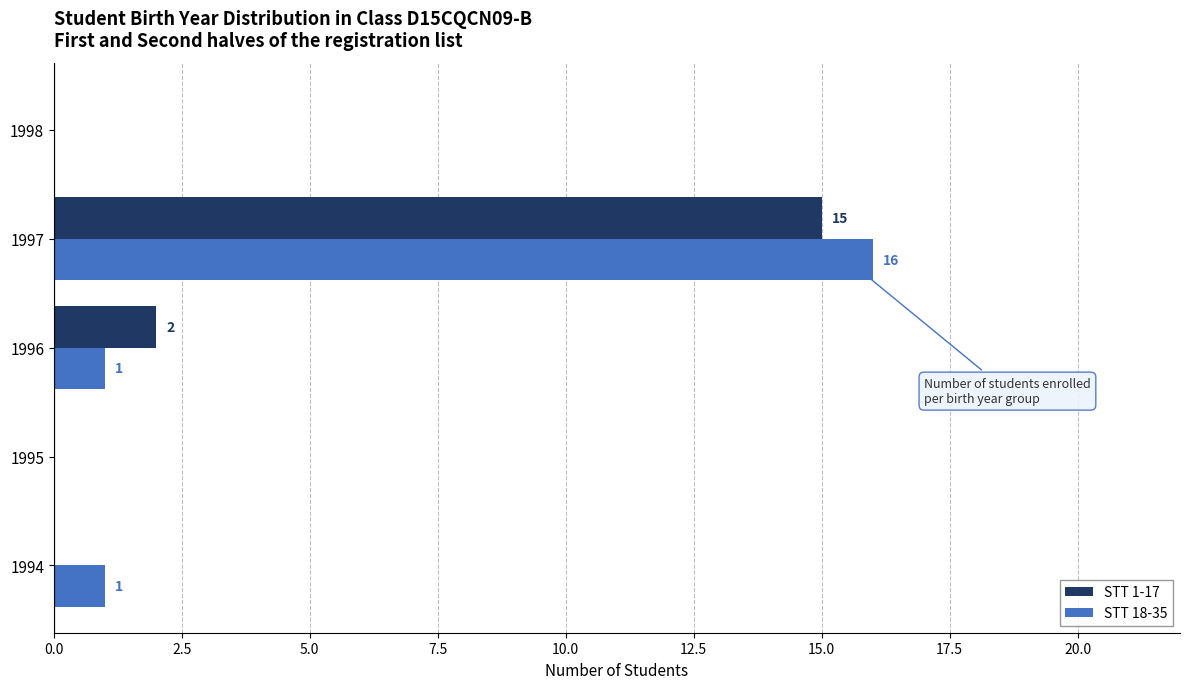

True or false: STT 18-35 has a value of -5 at 1998.

False